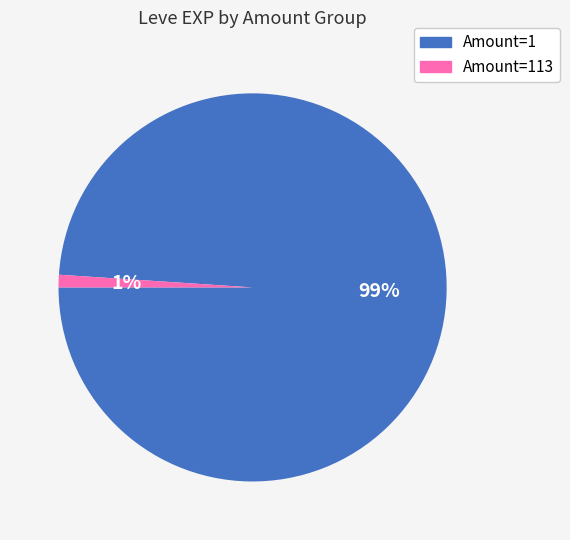

To the nearest percent, what is the average slice percentage?

50%